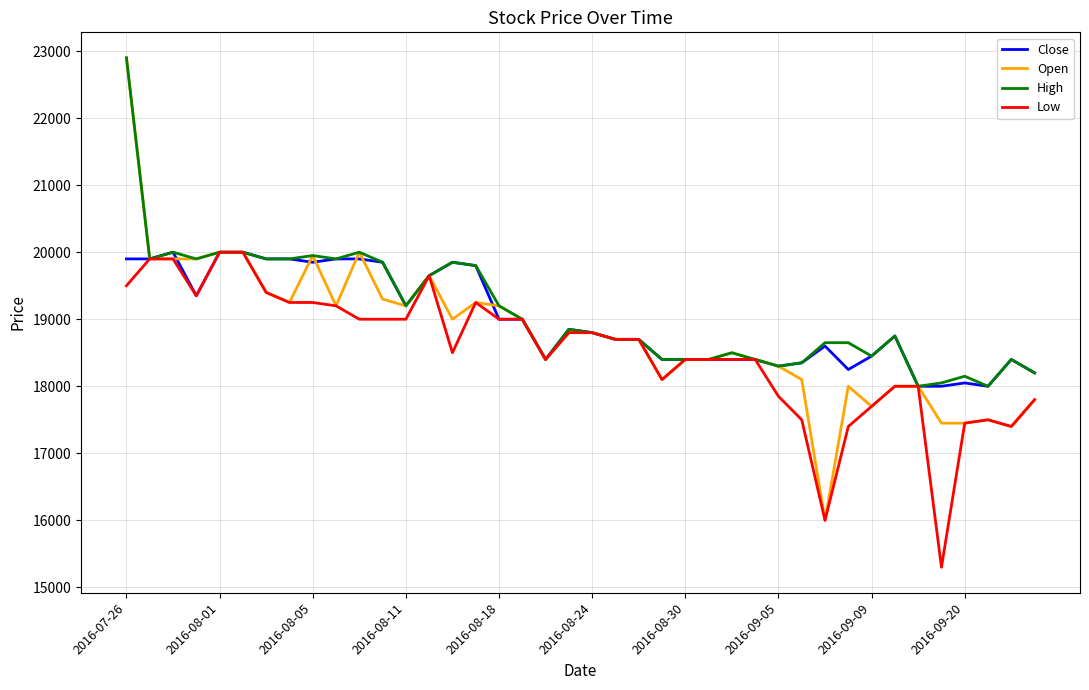

Reading right to left, extract all data points from this chart.

Close: 18200	18400	18000	18050	18000	18000	18750	18450	18250	18600	18350	18300	18400	18400	18400	18400	18400	18700	18700	18800	18850	18400	19000	19000	19800	19850	19650	19200	19850	19900	19900	19850	19900	19900	20000	20000	19350	20000	19900	19900
Open: 17800	17400	17500	17450	17450	18000	18000	17700	18000	16000	18100	18300	18400	18500	18400	18400	18100	18700	18700	18800	18800	18400	19000	19200	19250	19000	19650	19200	19300	20000	19200	19950	19250	19400	20000	20000	19900	19900	19900	22900
High: 18200	18400	18000	18150	18050	18000	18750	18450	18650	18650	18350	18300	18400	18500	18400	18400	18400	18700	18700	18800	18850	18400	19000	19200	19800	19850	19650	19200	19850	20000	19900	19950	19900	19900	20000	20000	19900	20000	19900	22900
Low: 17800	17400	17500	17450	15300	18000	18000	17700	17400	16000	17500	17850	18400	18400	18400	18400	18100	18700	18700	18800	18800	18400	19000	19000	19250	18500	19650	19000	19000	19000	19200	19250	19250	19400	20000	20000	19350	19900	19900	19500